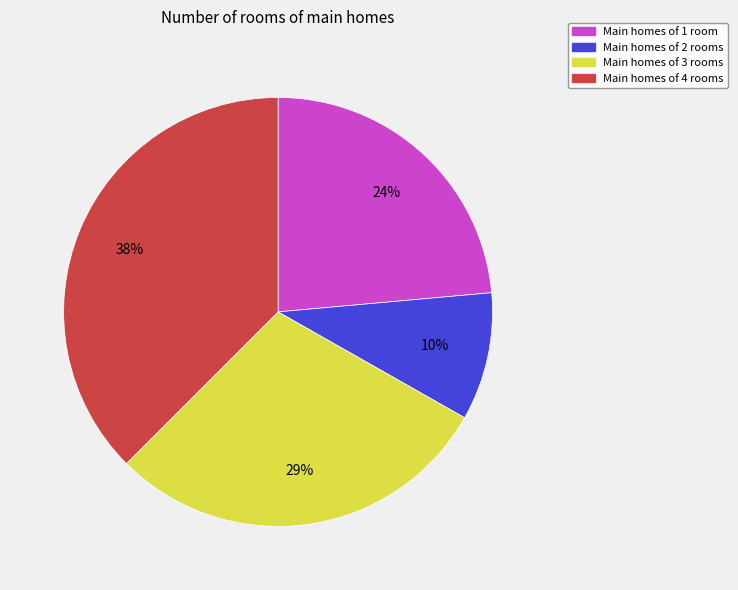

Does any single category account for the majority?

No